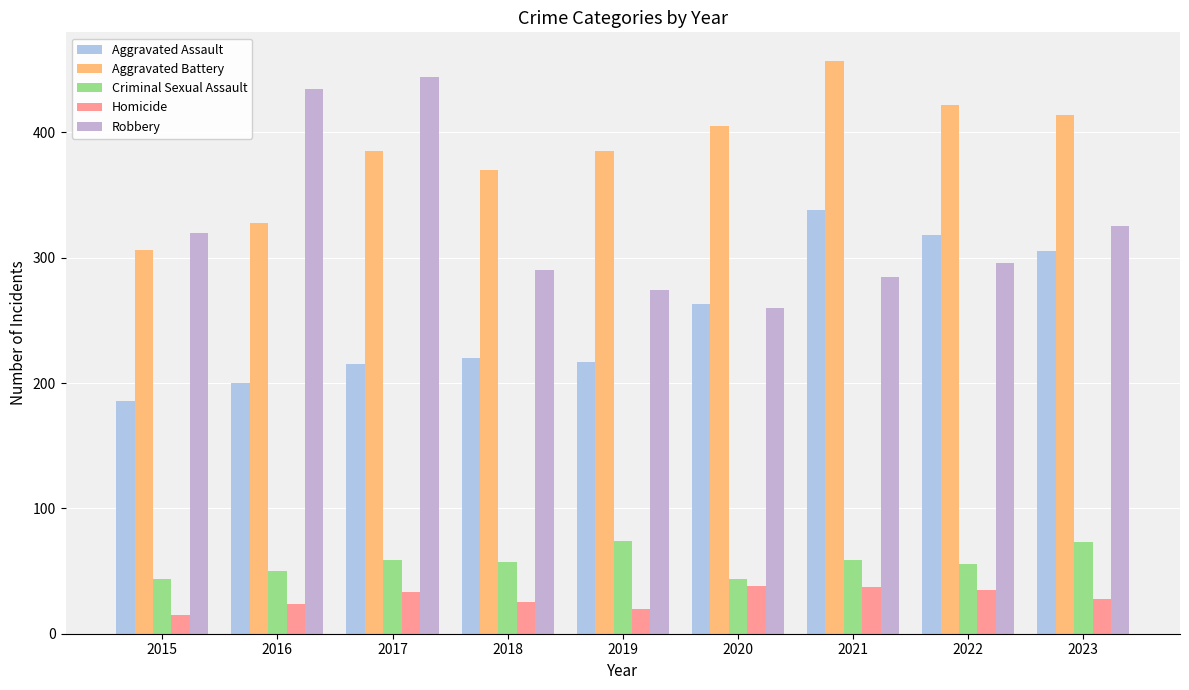

How many series are shown in this chart?

5